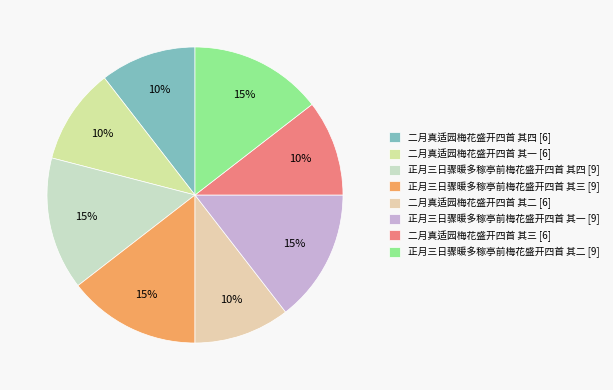

To the nearest percent, what portion does 二月真适园梅花盛开四首 其一 represent?

10%